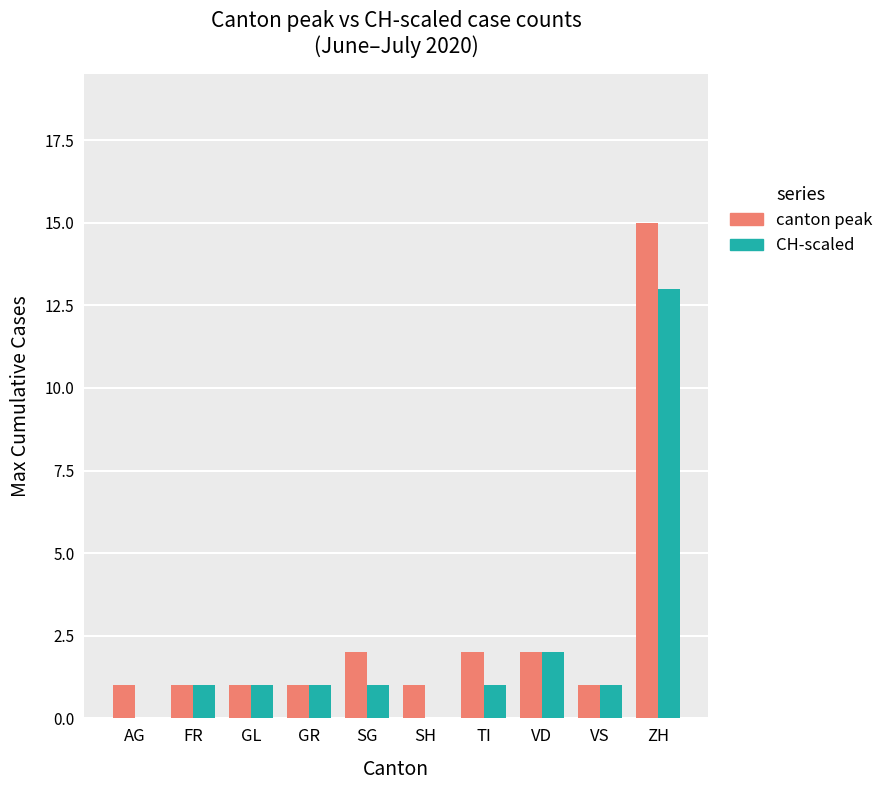

Reading right to left, what are all the values shown in this chart?

canton peak: ZH=15	VS=1	VD=2	TI=2	SH=1	SG=2	GR=1	GL=1	FR=1	AG=1
CH-scaled: ZH=13	VS=1	VD=2	TI=1	SH=0	SG=1	GR=1	GL=1	FR=1	AG=0